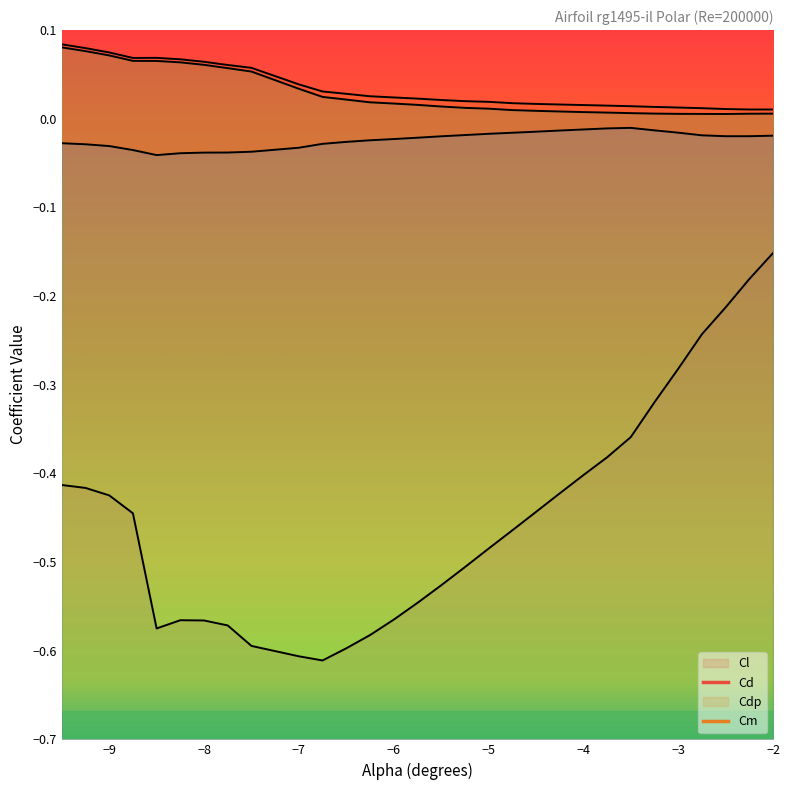

True or false: Cdp and Cm cross at least once.

False